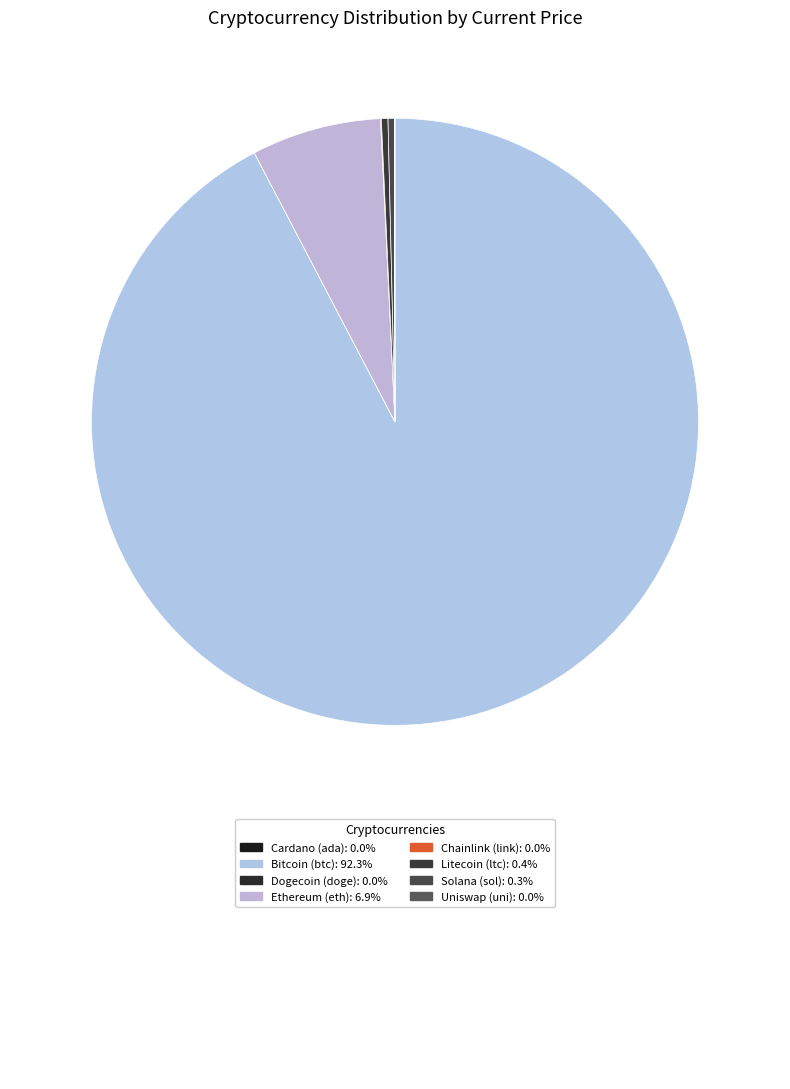

Which category has the smallest portion of the pie?

doge